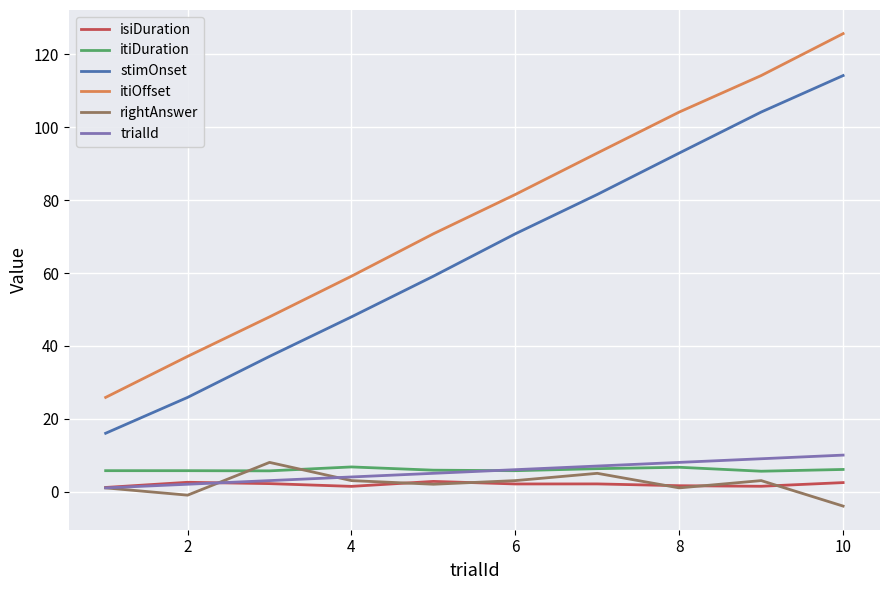

Does the chart display data point markers on the line(s)?

No